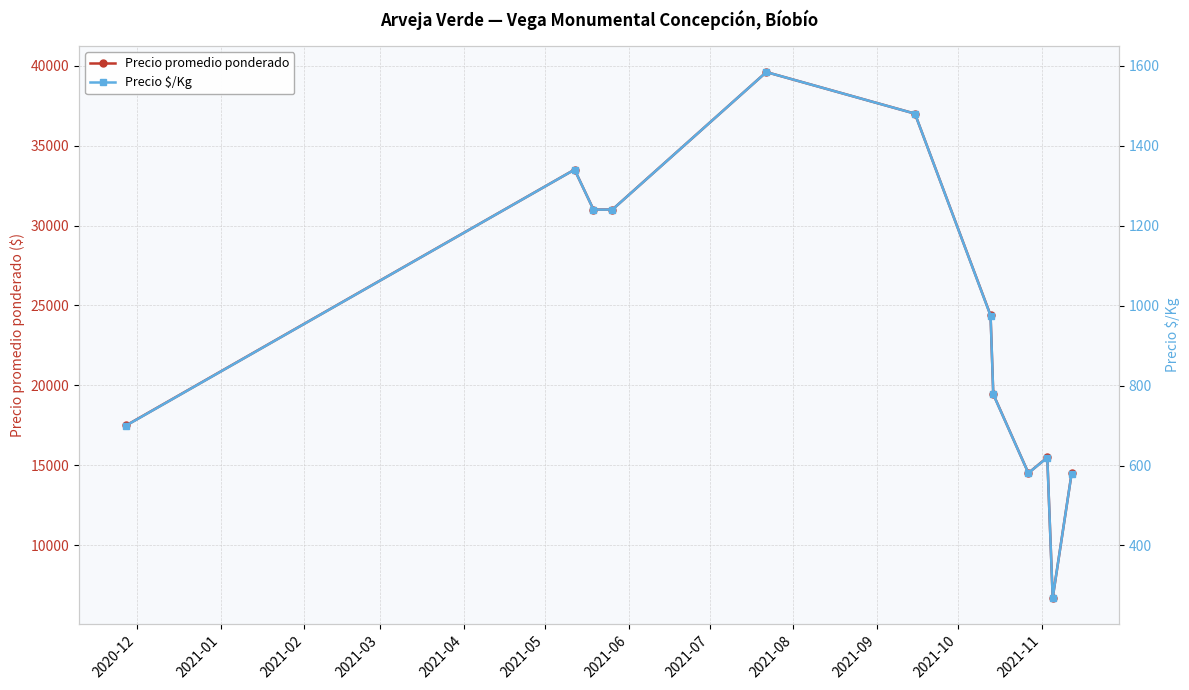

What are all the series names shown in the legend?

Precio promedio ponderado, Precio $/Kg